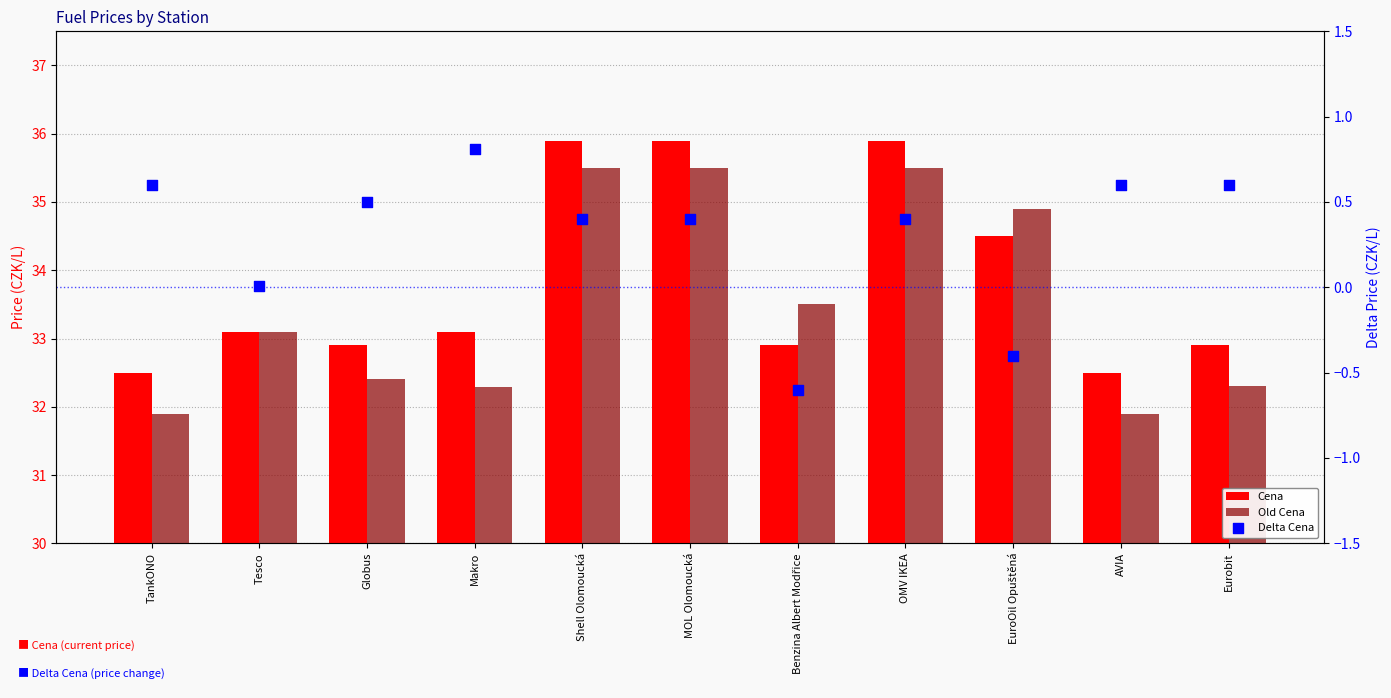

At how many categories does at least one series exceed 8?

11